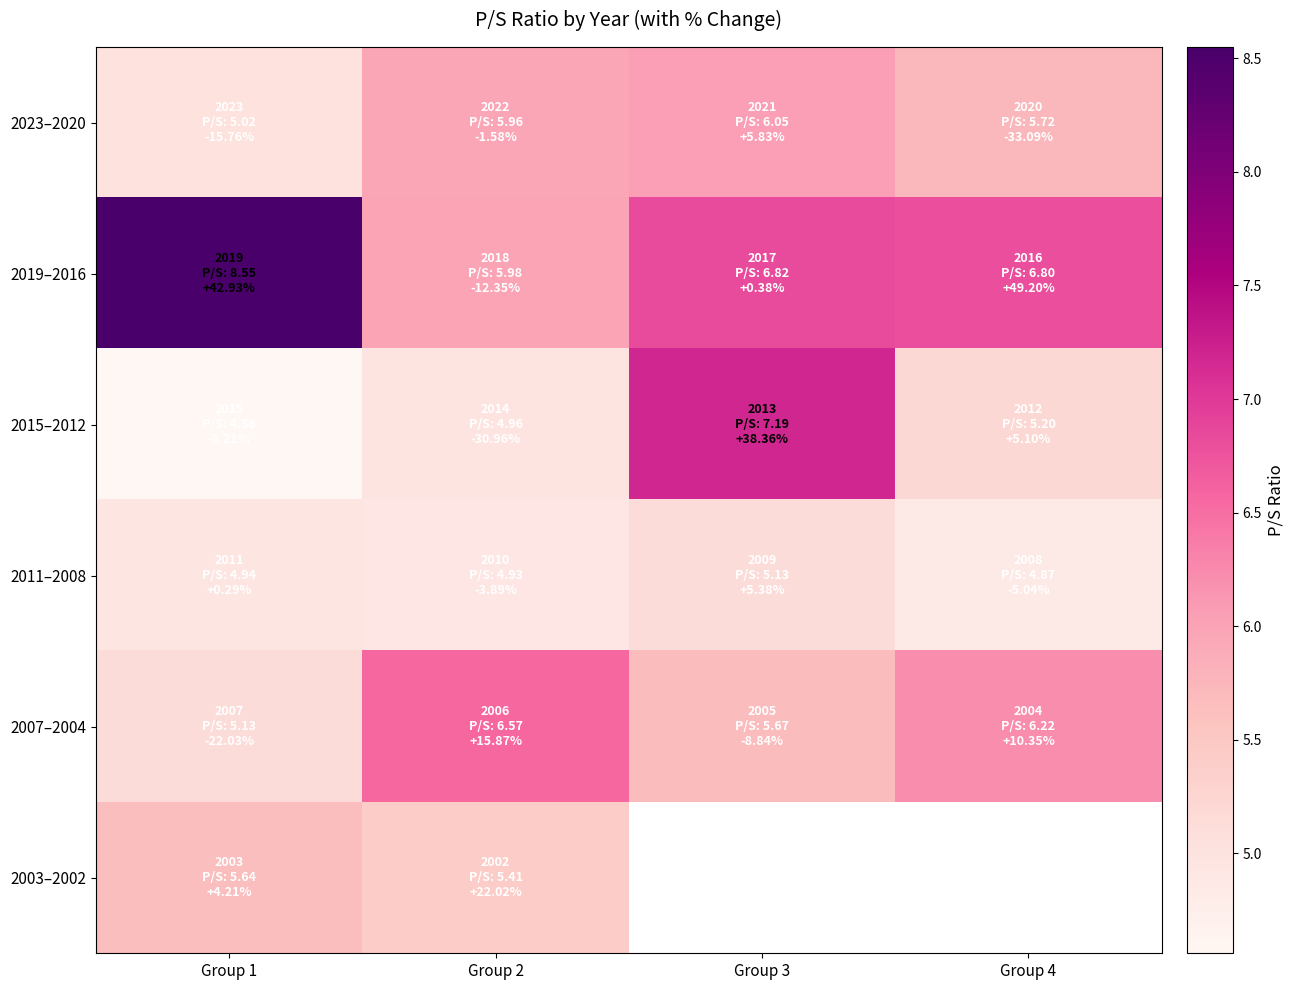

Which series changed the most between Group 1 and Group 2?

2019–2016